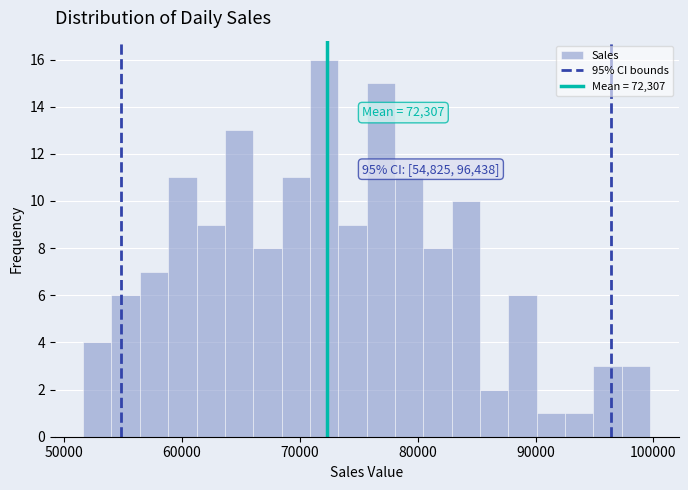

Read against the x-axis, roughly where is the centre of the tallest bar?

72000